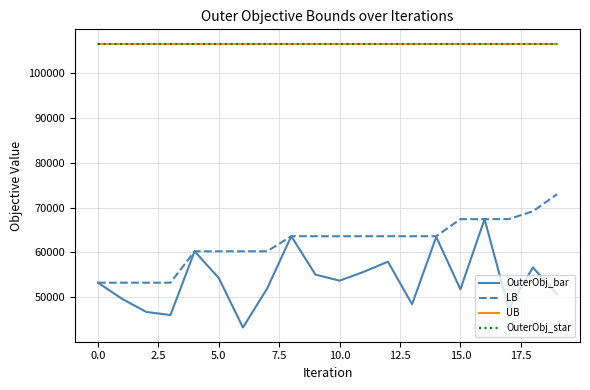

Rank the series by their maximum value, from highest to lowest.

UB, OuterObj_star, LB, OuterObj_bar